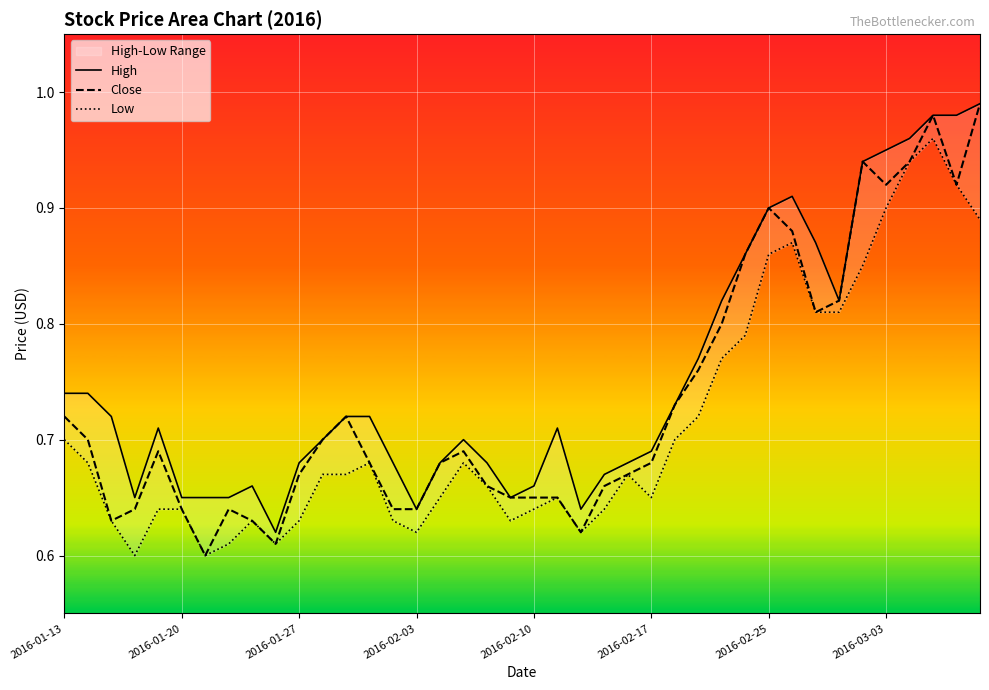

How many Low values are between 0 and 1?

40